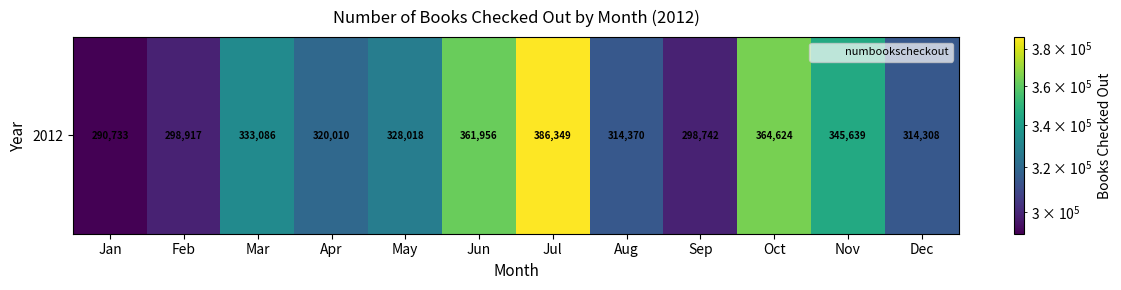

Rank the categories by value from highest to lowest.

Jul, Oct, Jun, Nov, Mar, May, Apr, Aug, Dec, Feb, Sep, Jan